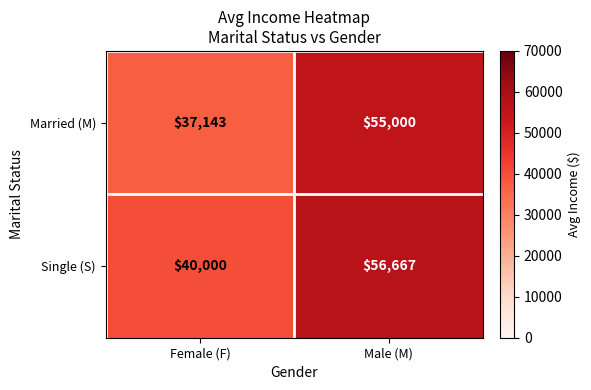

What is the maximum value shown in the chart?

56667